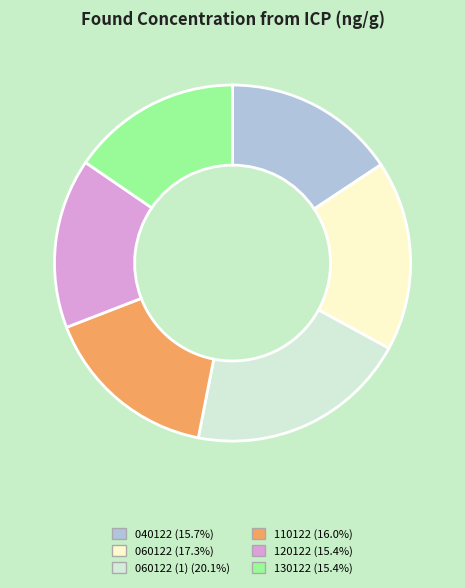

Is there any slice that represents more than half of the pie?

No